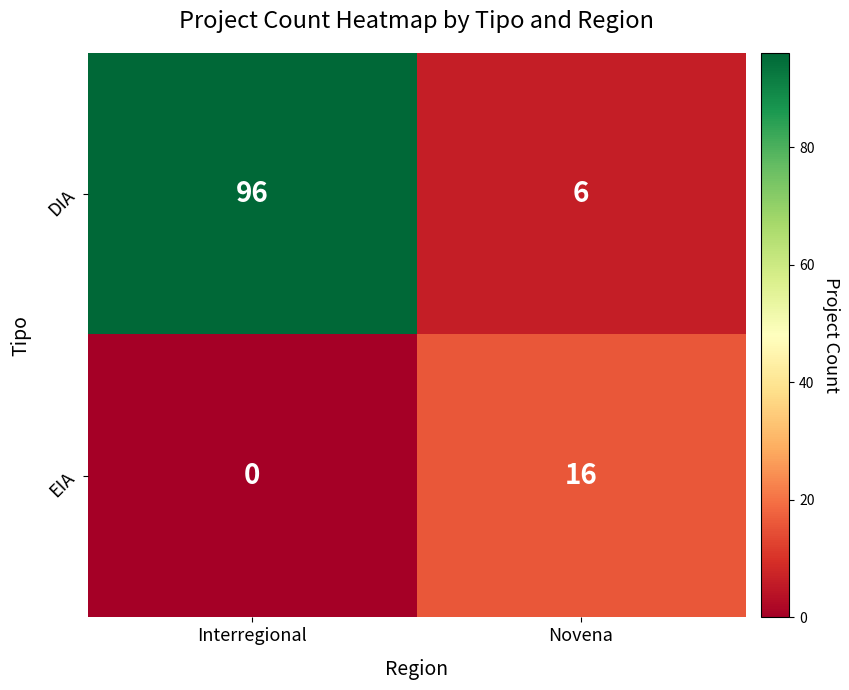

How many distinct data groups are displayed?

2